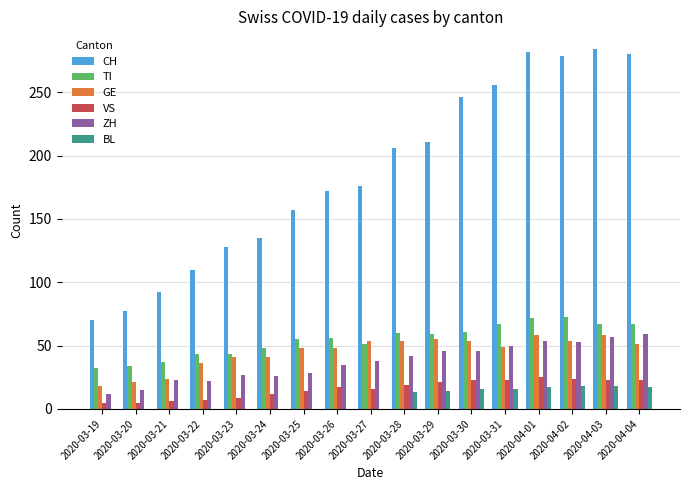

What is the total value across all series at 2020-03-19?

137